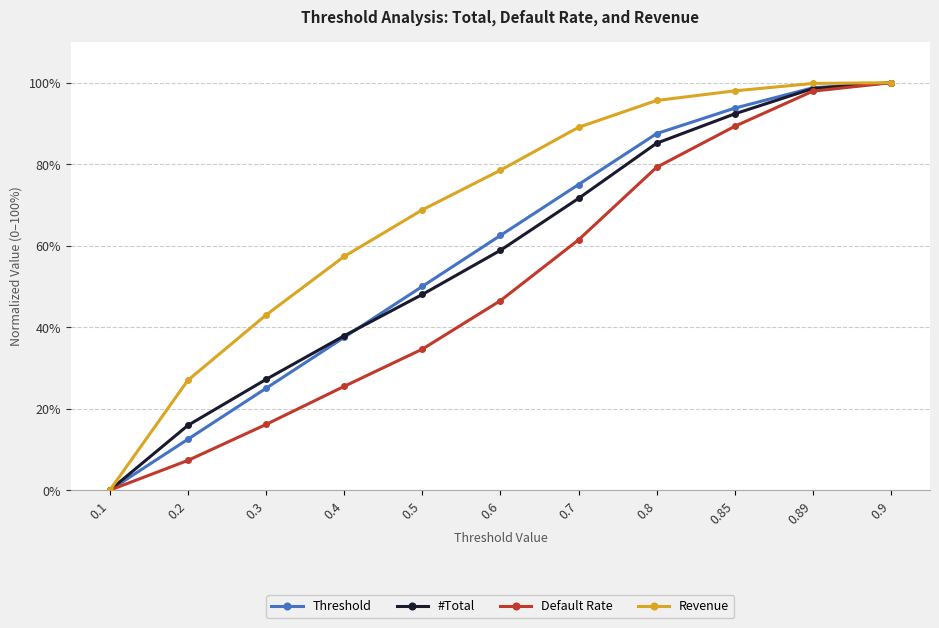

What is the maximum value for Threshold?

100.0